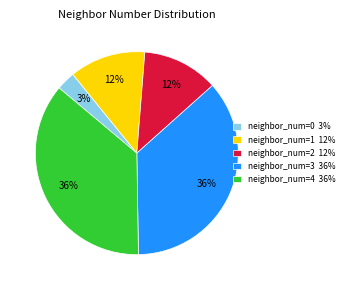

Is neighbor_num=3 36% the majority of the pie?

No